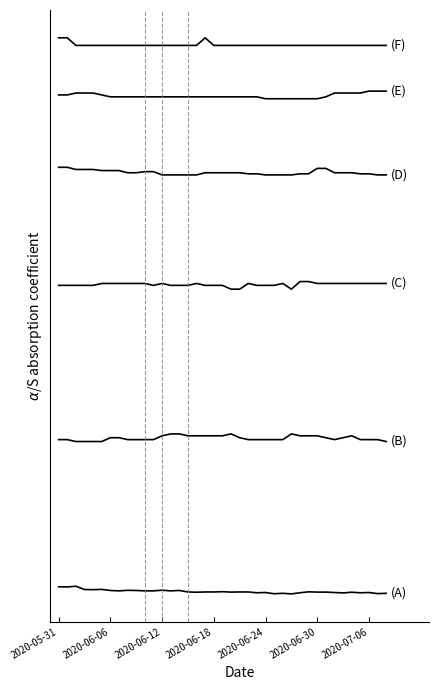

Does the chart display data point markers on the line(s)?

No